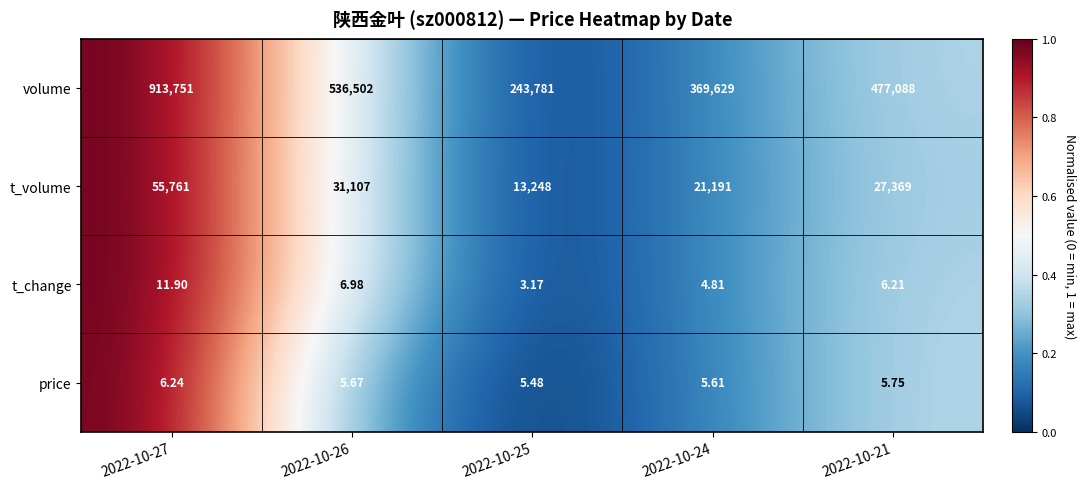

Which series has the largest range (max minus min)?

volume